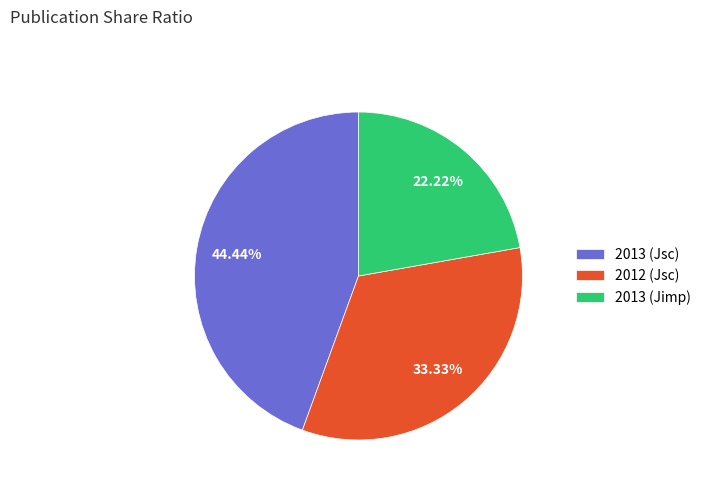

Count the number of slices in the pie.

3